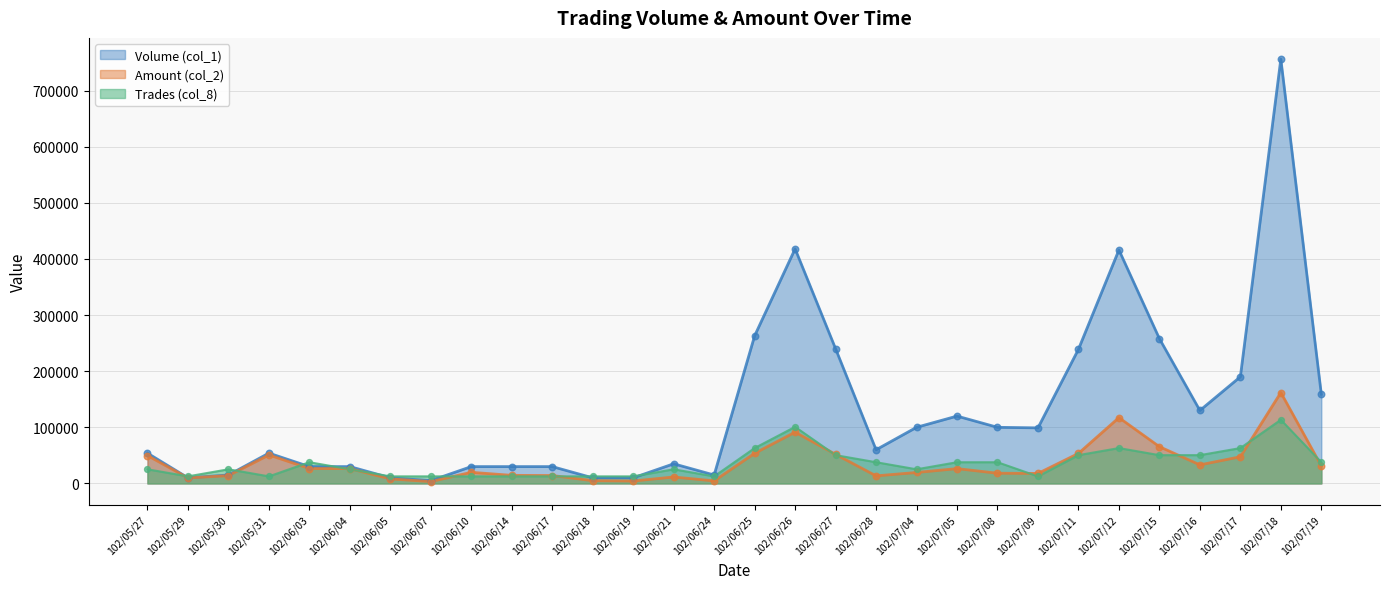

At which category is the sum across all series the highest?

102/07/18